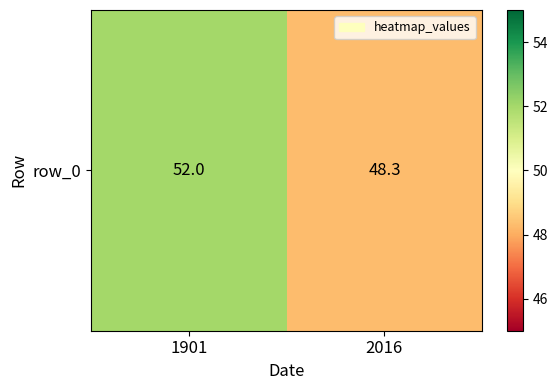

Approximately how many times larger is the value at 2016 compared to 1901?

0.9